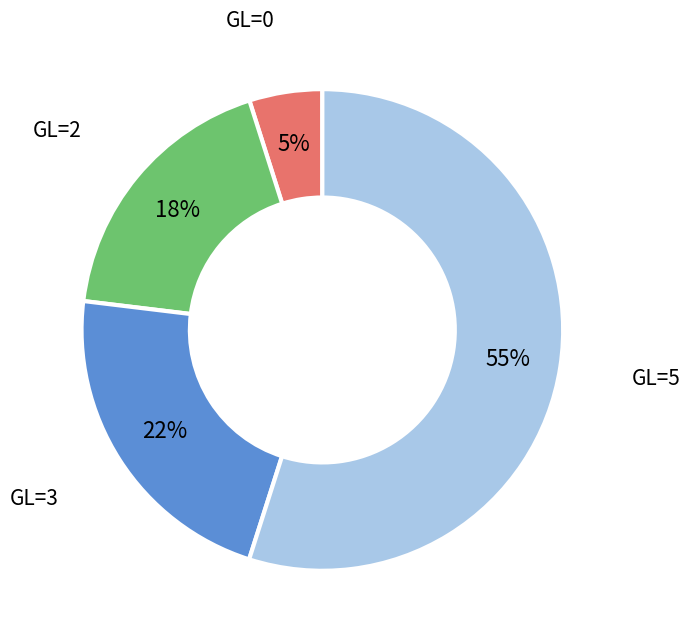

To the nearest percent, what is the difference between the largest and smallest slice percentages?

50%